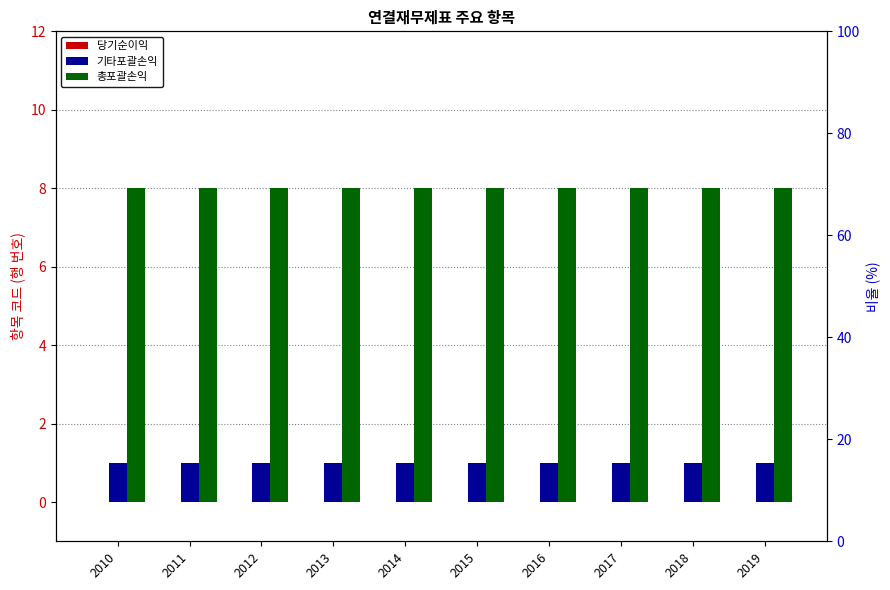

Reading left to right, extract all data points from this chart.

당기순이익: 2010=0	2011=0	2012=0	2013=0	2014=0	2015=0	2016=0	2017=0	2018=0	2019=0
기타포괄손익: 2010=1	2011=1	2012=1	2013=1	2014=1	2015=1	2016=1	2017=1	2018=1	2019=1
총포괄손익: 2010=8	2011=8	2012=8	2013=8	2014=8	2015=8	2016=8	2017=8	2018=8	2019=8